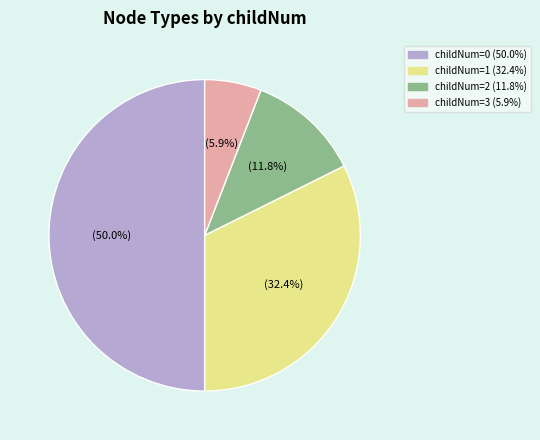

Is the sum of childNum=2 (11.8%) and childNum=0 (50.0%) greater than half?

Yes